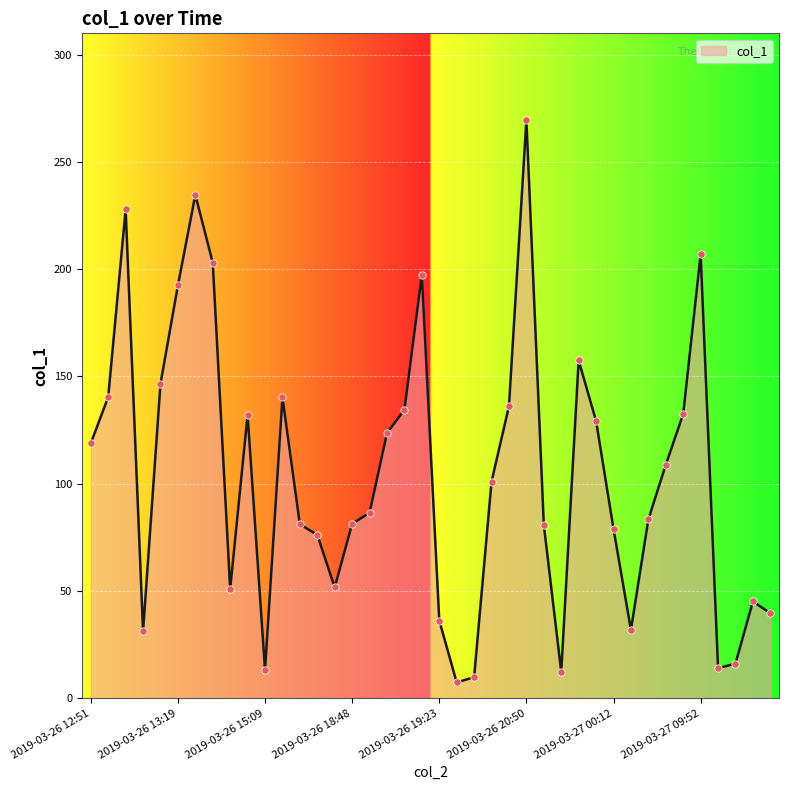

What is the maximum value shown in the chart?

269.5